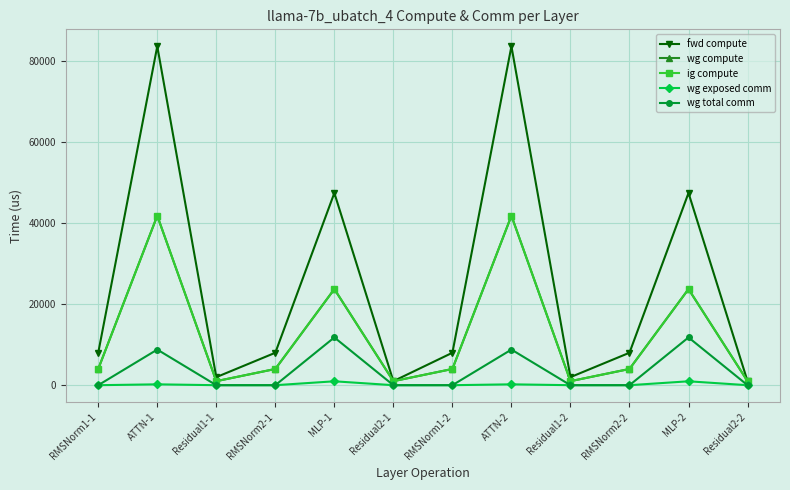

At how many categories does at least one series exceed 3071?

8